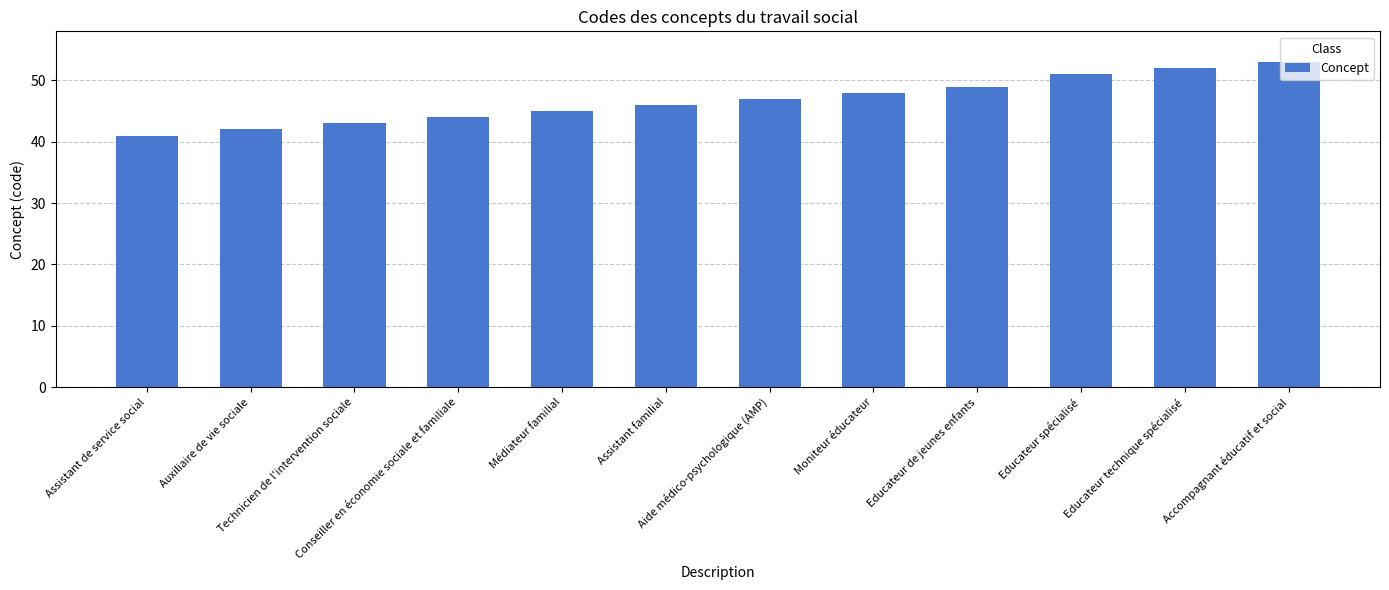

What is the label of the 1st bar from the left?

Assistant de service social